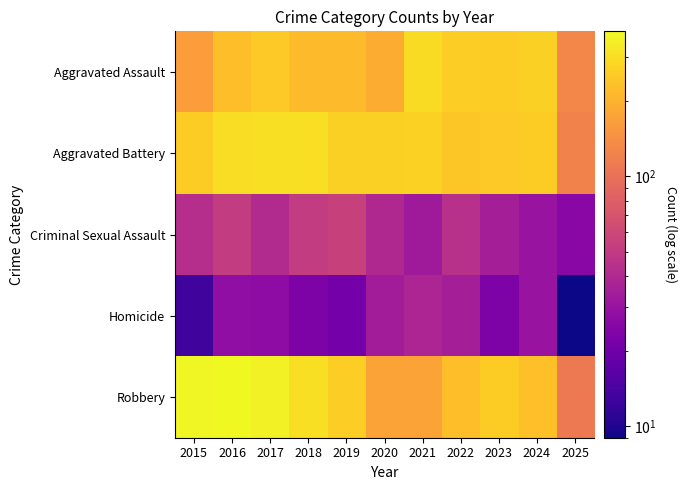

At which category does the chart reach its peak across all series?

2016